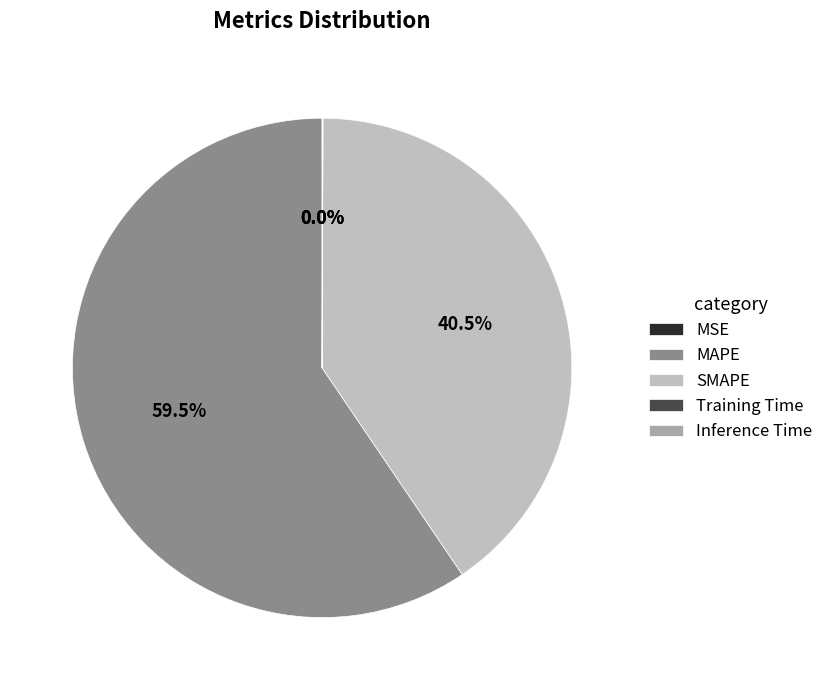

Does MAPE account for over 50% of the chart?

Yes